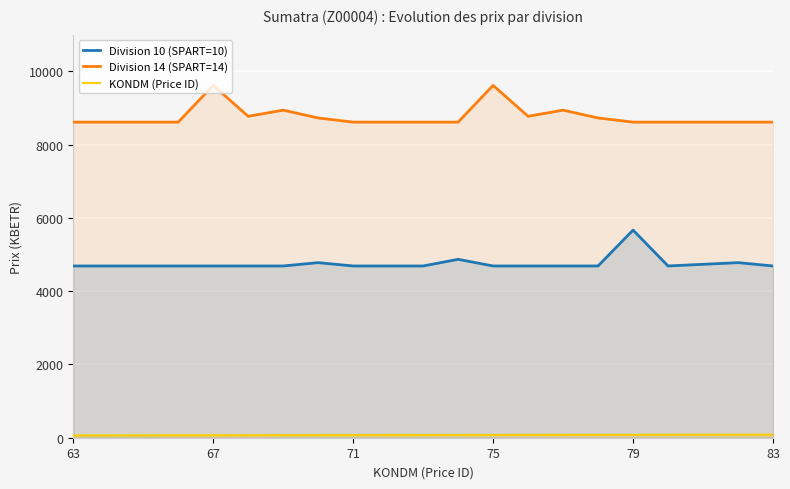

What are all the series names shown in the legend?

Division 10 (SPART=10), Division 14 (SPART=14), KONDM (Price ID)